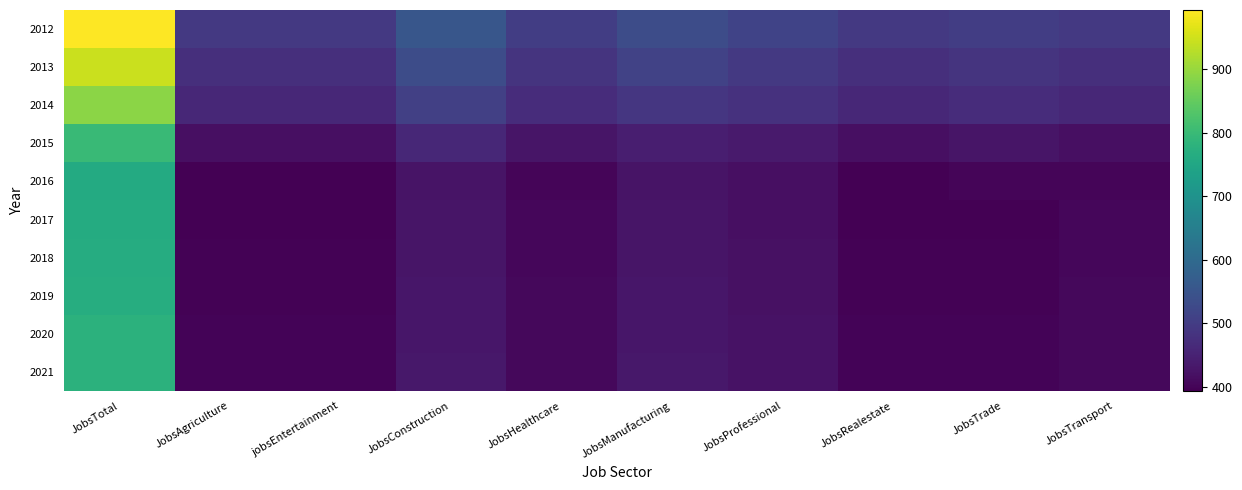

Which series has the widest spread of values?

2012